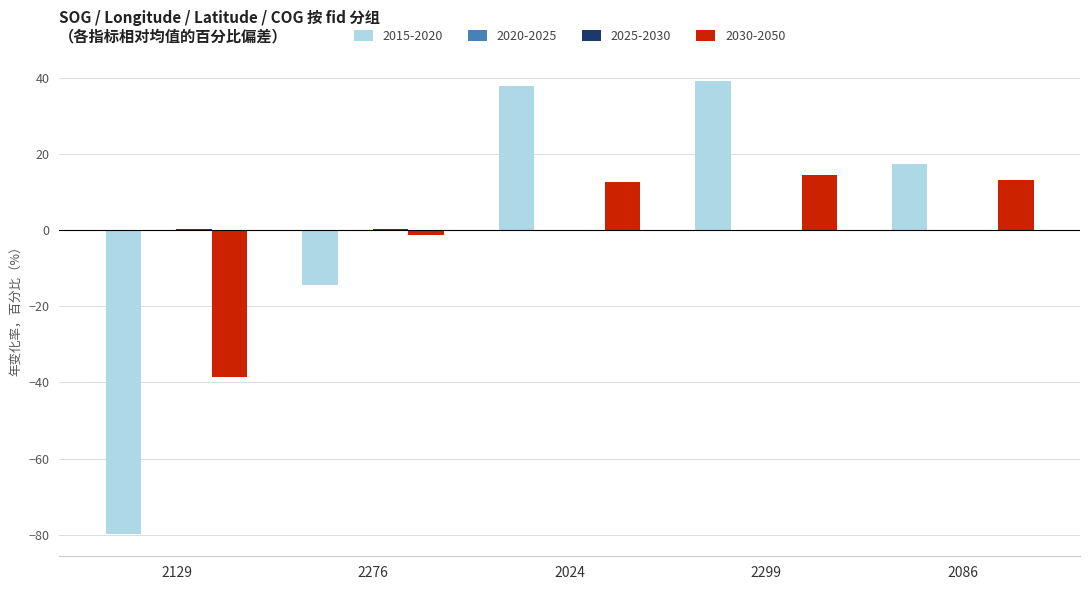

Is it true that 2030-2050 equals -38.7 at 2129?

True